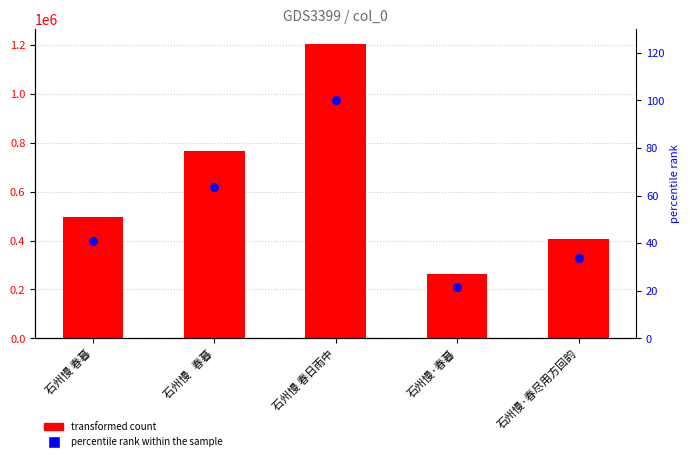

Which series reaches the maximum Y coordinate?

col_0